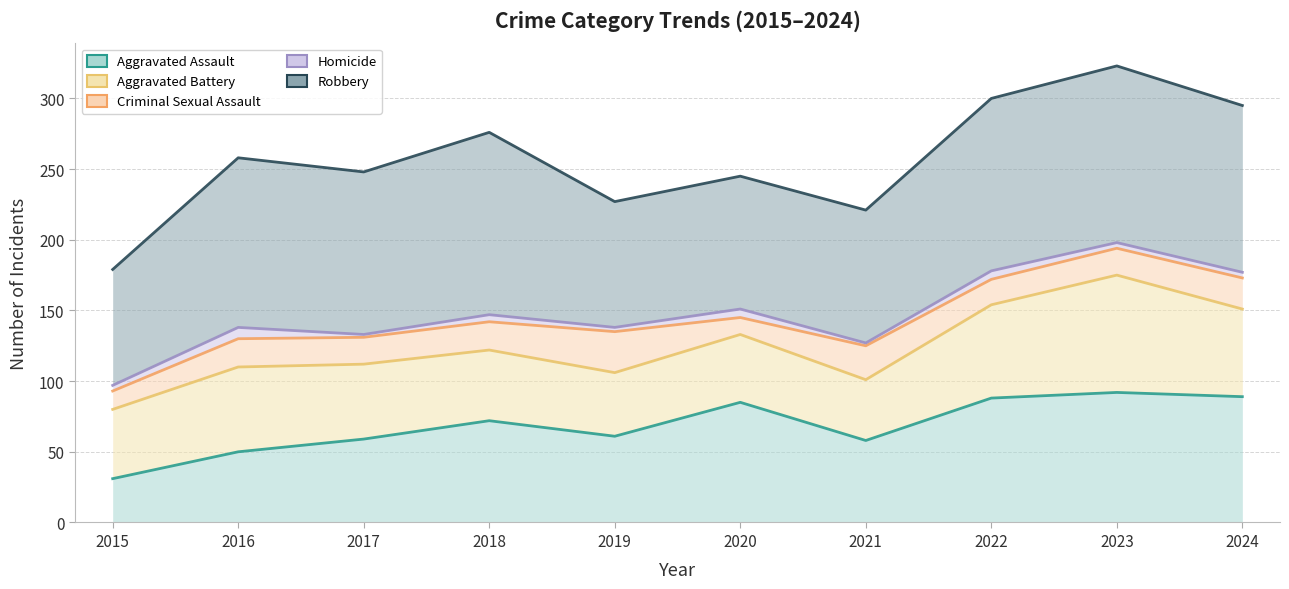

The value of Aggravated Battery at 2018 is 30. True or false?

False